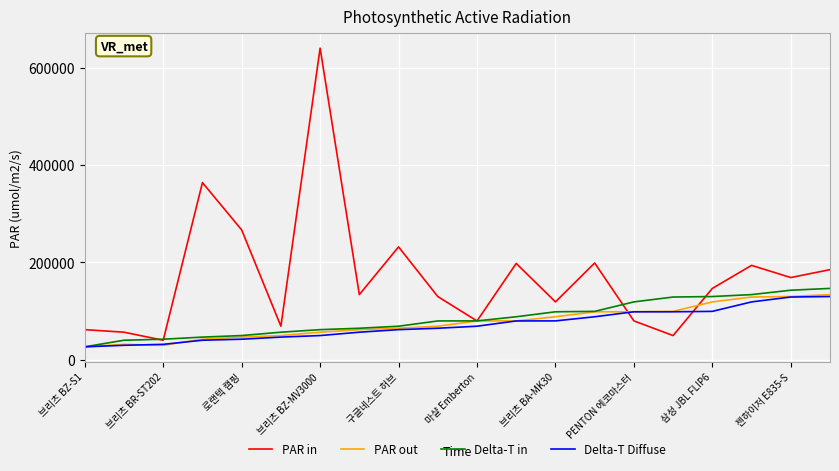

What is the lowest value of the PAR in series?

40300